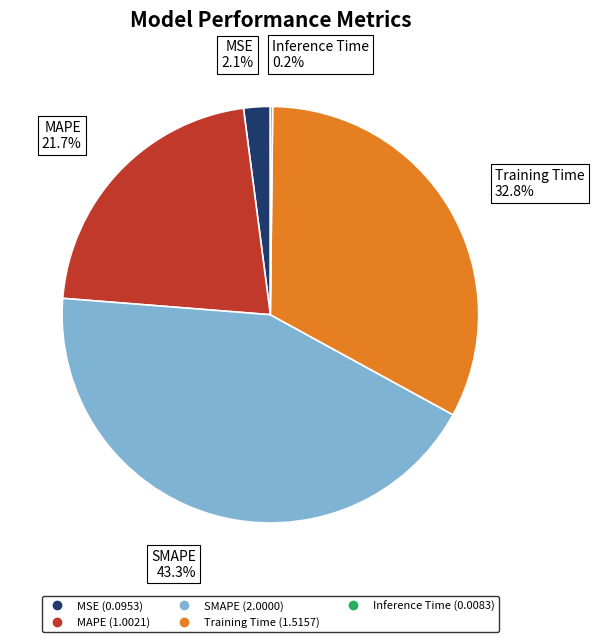

Combined, do SMAPE and MAPE account for over 50%?

Yes